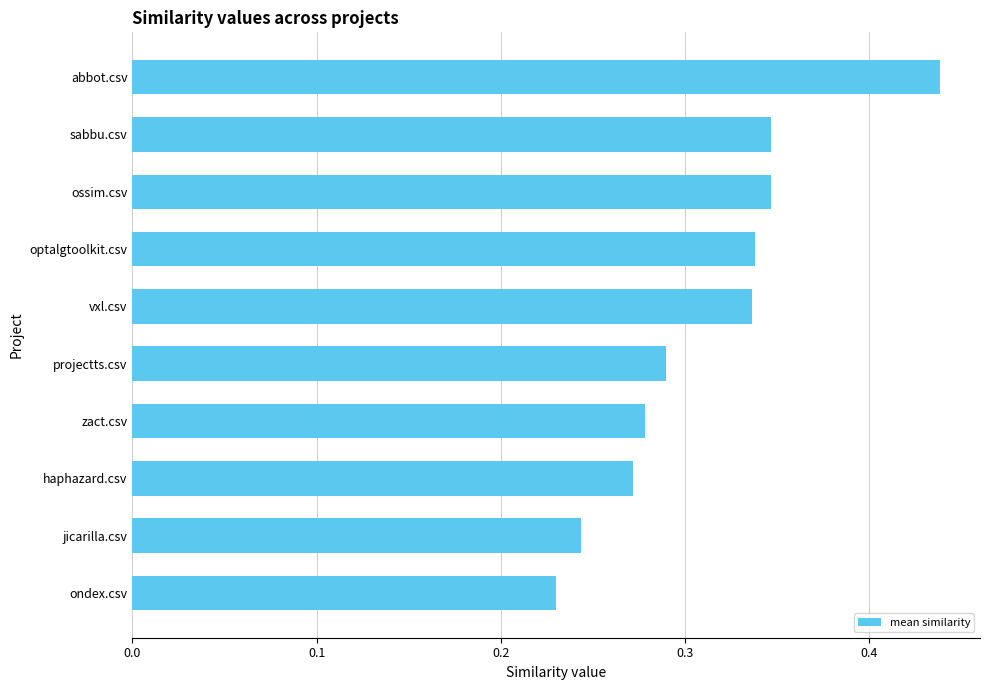

How many values are between 0 and 1?

10